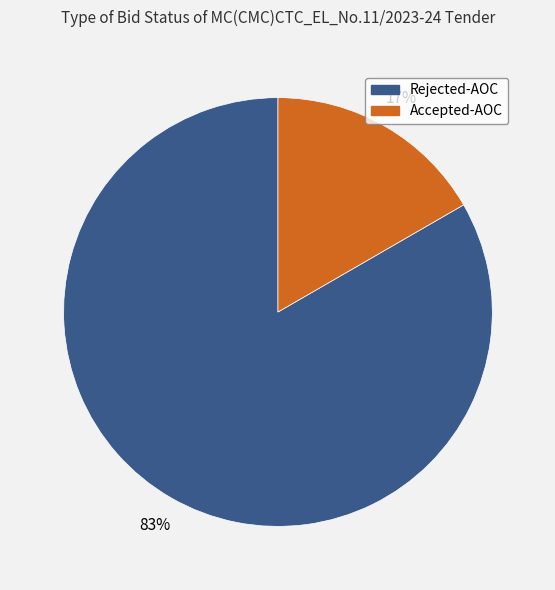

Is it true that Rejected-AOC is 83% of the pie?

True